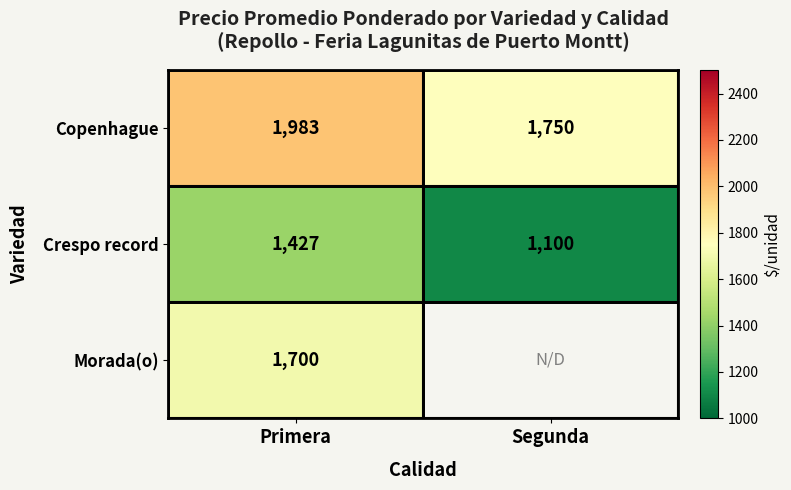

What is the lowest value of the Crespo record series?

1100.0